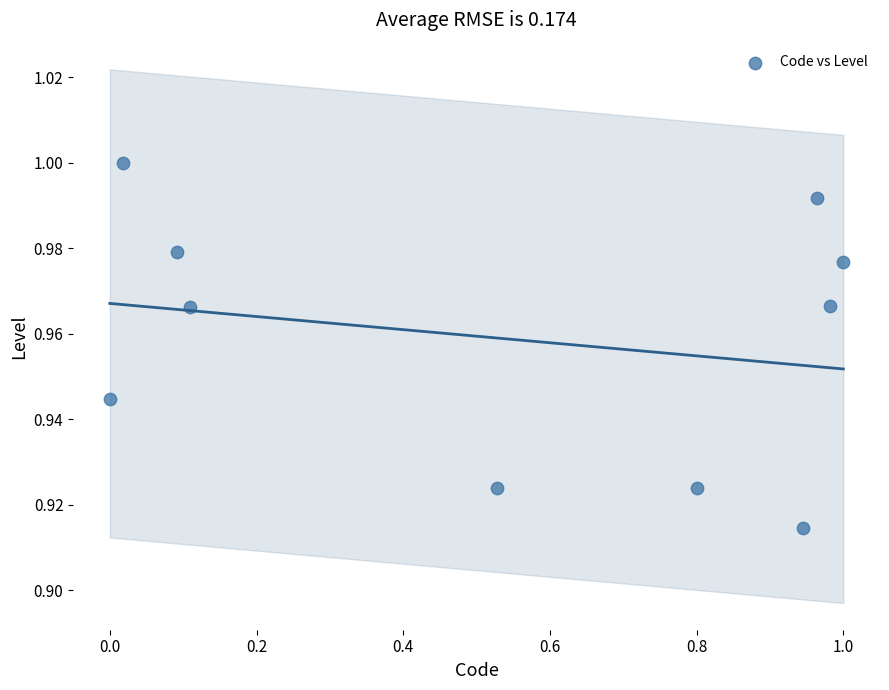

What is the average X value?

0.5